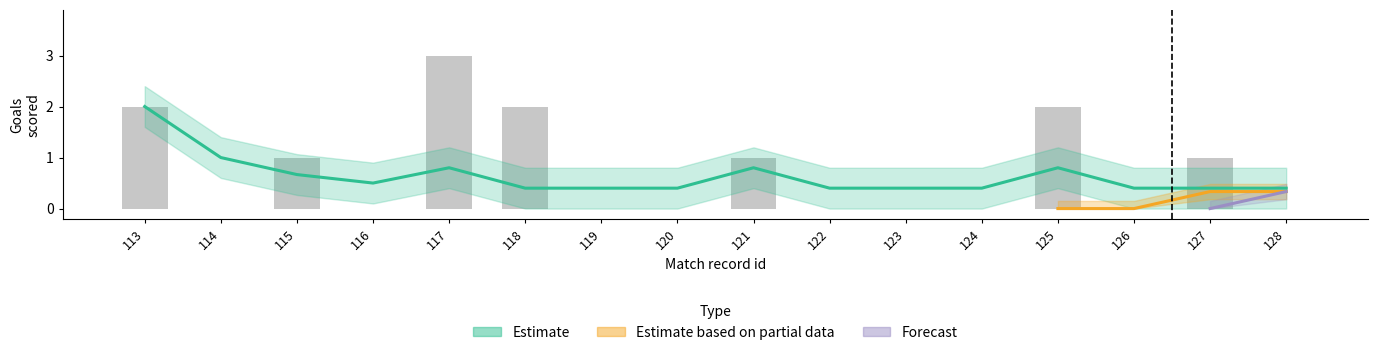

True or false: Estimate based on partial data has a value of 0 at 127.

False